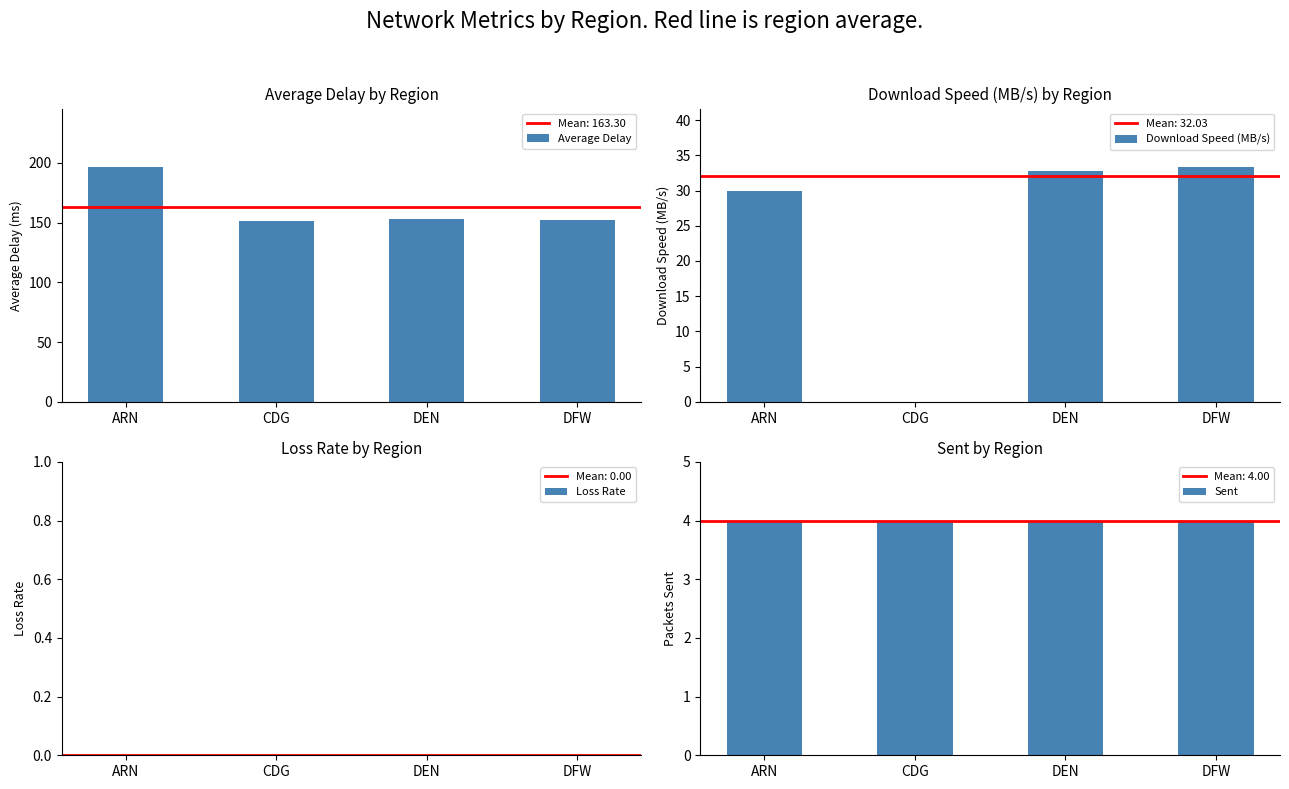

The value of Download Speed (MB/s) at DEN is 18.9. True or false?

False